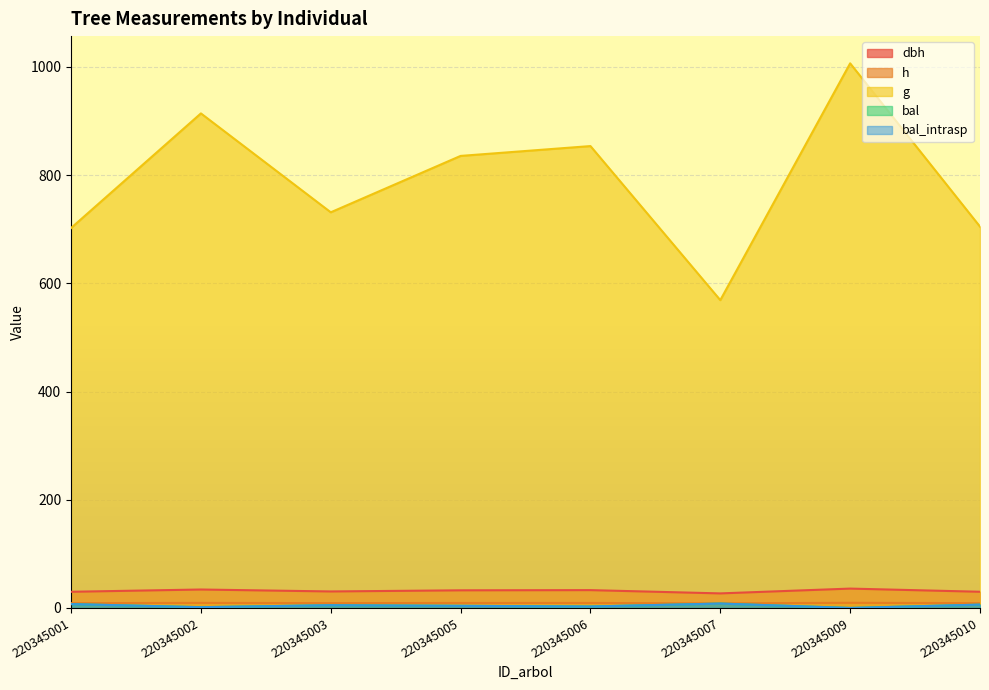

Where is the first local maximum for bal?

220345003